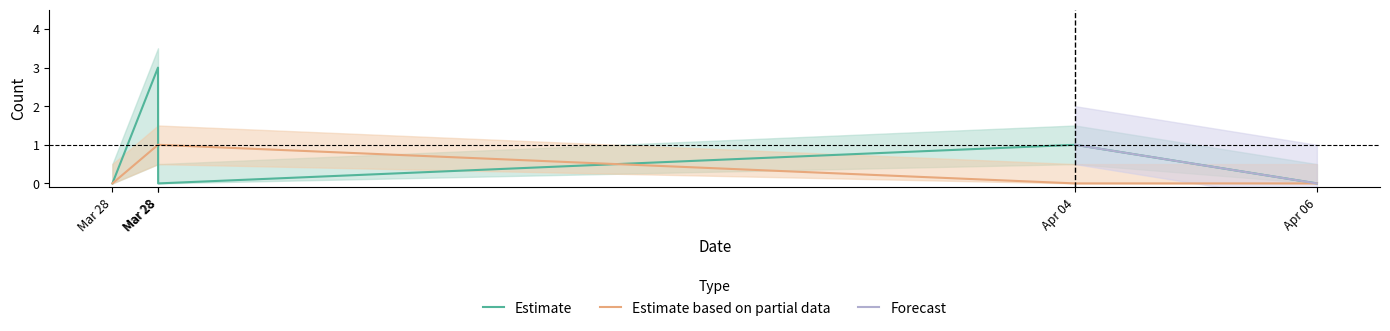

Between 2018-03-28 16:12:32 and 2018-04-06 20:30:38, which is larger?

2018-03-28 16:12:32